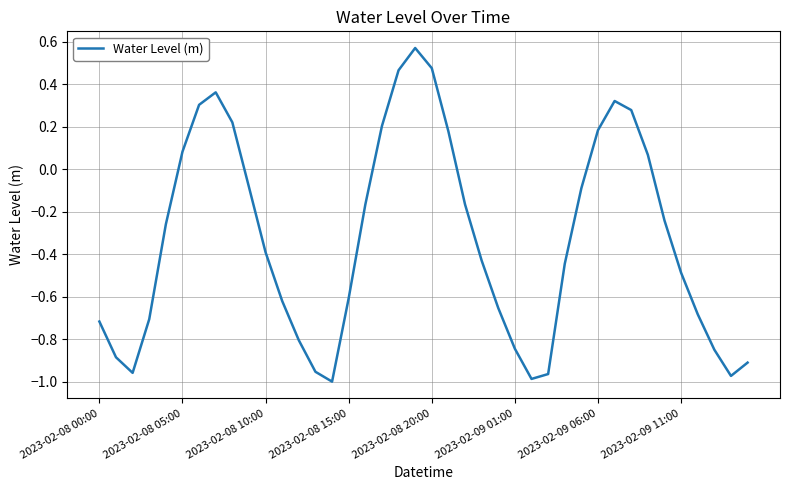

What is the difference between the maximum and minimum values?

1.6